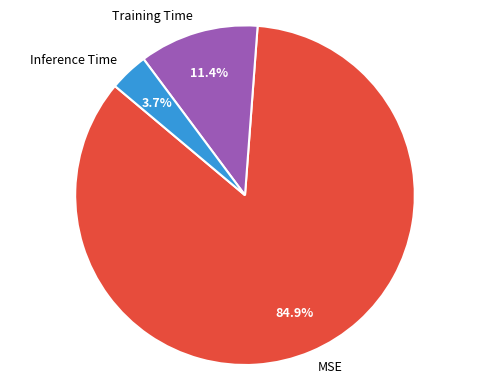

How many segments does this pie chart have?

3